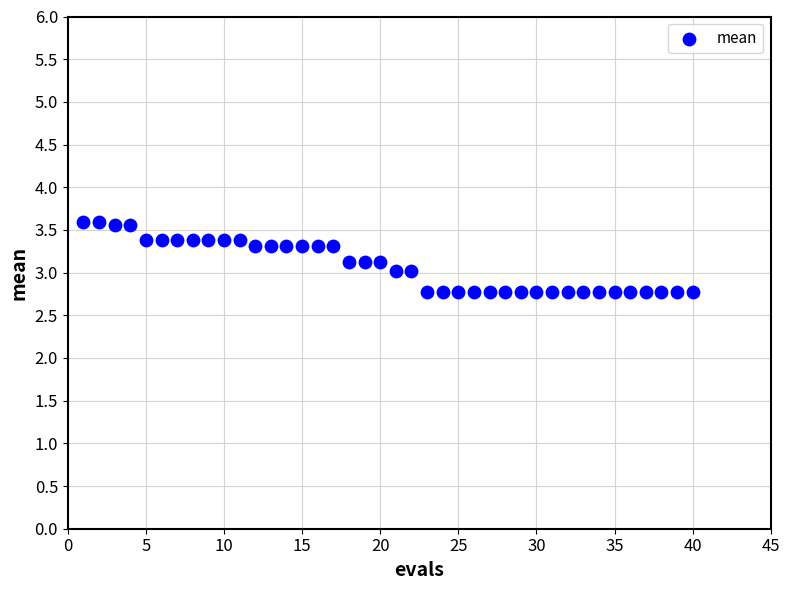

What is the range of X values (max minus min)?

39.0